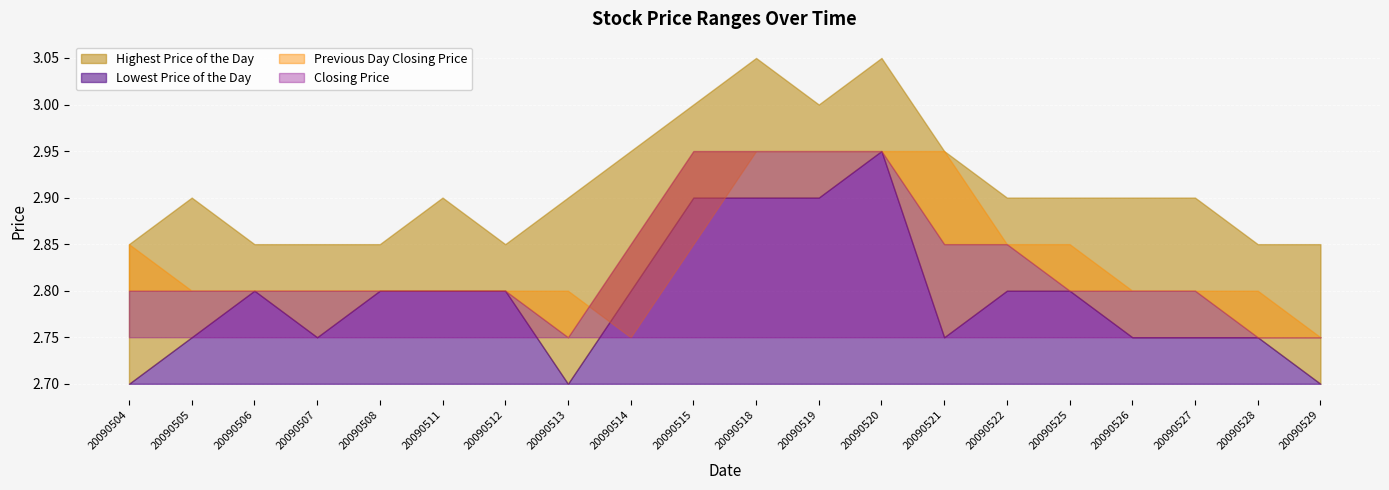

Count the number of data series in this chart.

4